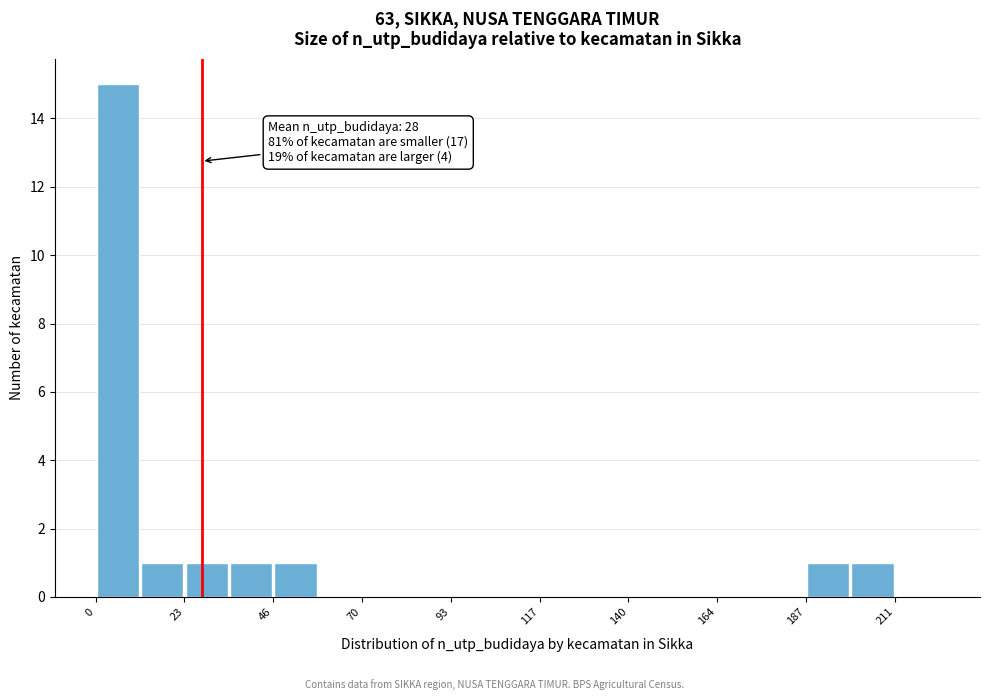

Read against the x-axis, roughly where is the centre of the tallest bar?

5